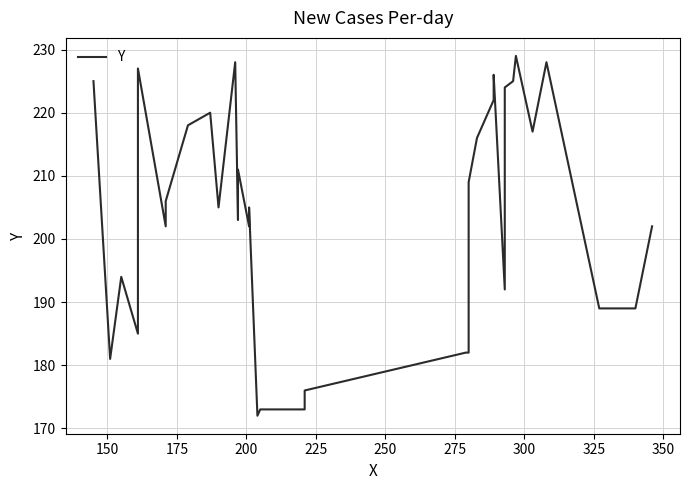

Reading left to right, what are all the values shown in this chart?

225	181	194	185	223	227	202	206	212	218	220	205	228	203	205	211	202	203	205	172	173	173	173	176	182	182	209	216	222	225	226	192	224	225	229	217	228	189	189	202